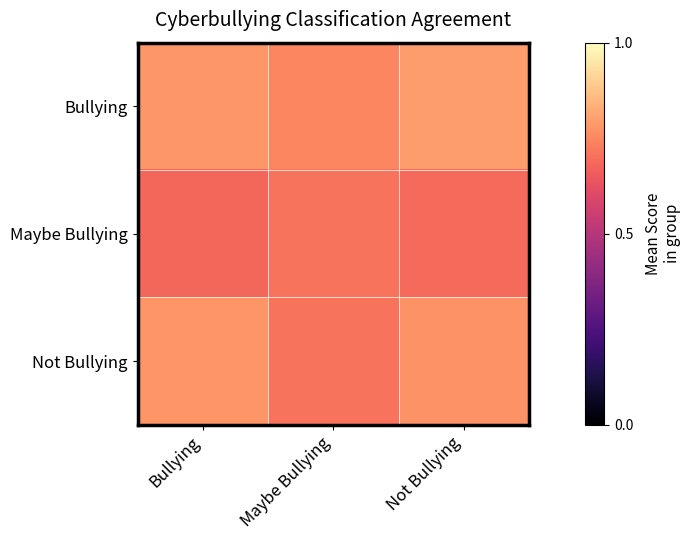

Which series has the largest total across all categories?

Bullying